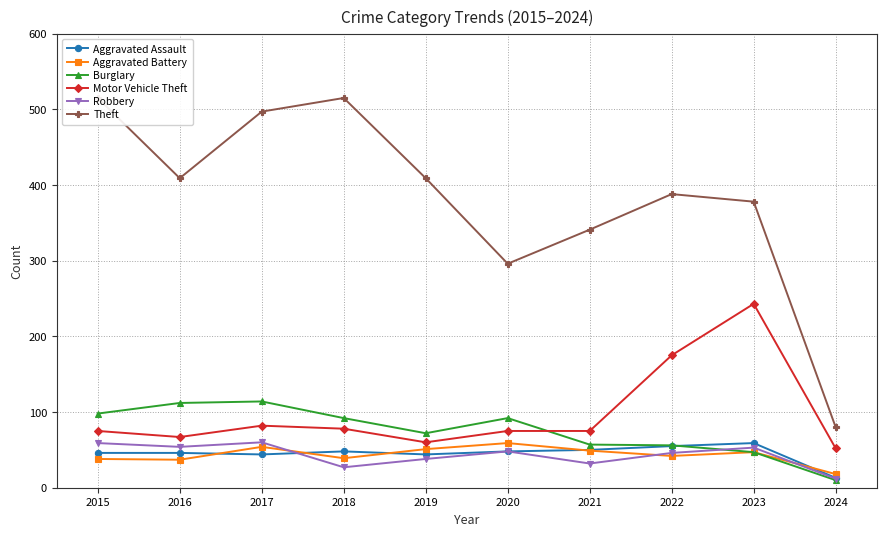

The value of Aggravated Battery at 2019 is 28. True or false?

False